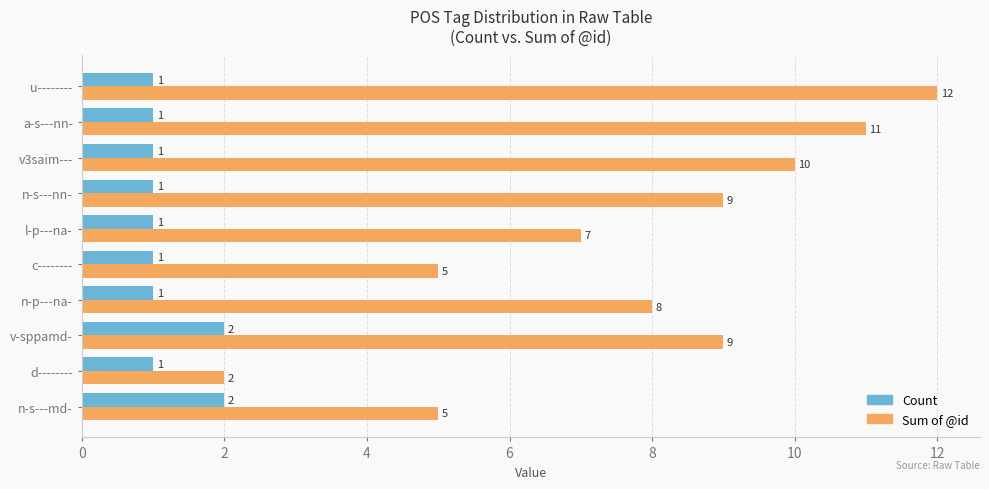

What is the maximum value for Sum of @id?

12